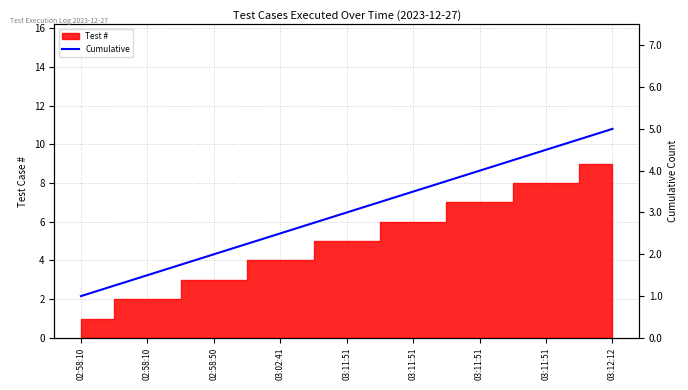

True or false: the data has more than 0 interior local peaks.

False